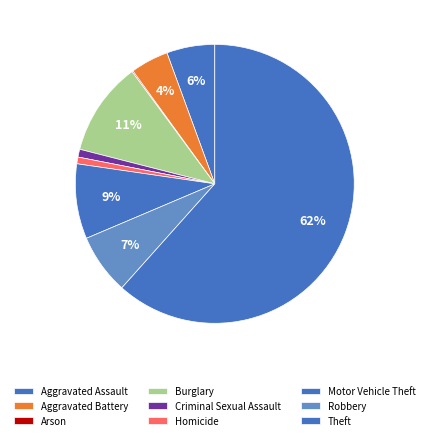

To the nearest percent, what is the average slice percentage?

11%